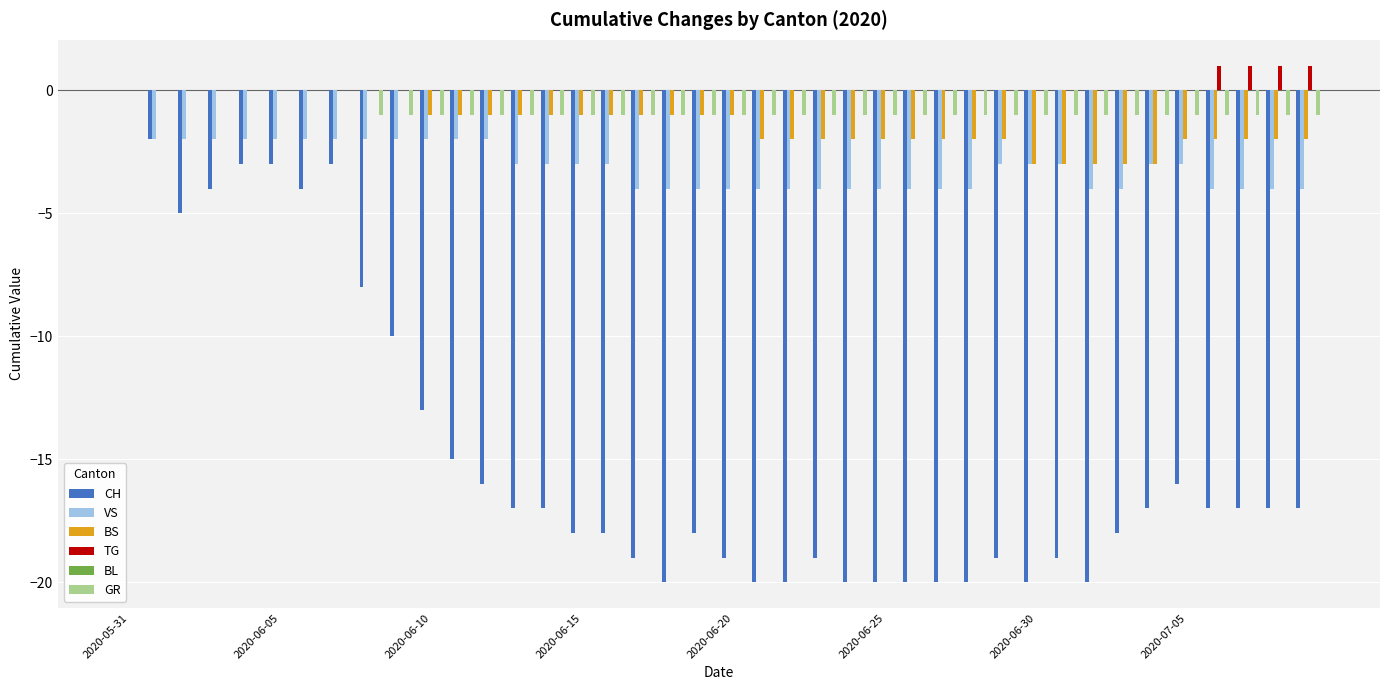

How many groups of bars are there?

40